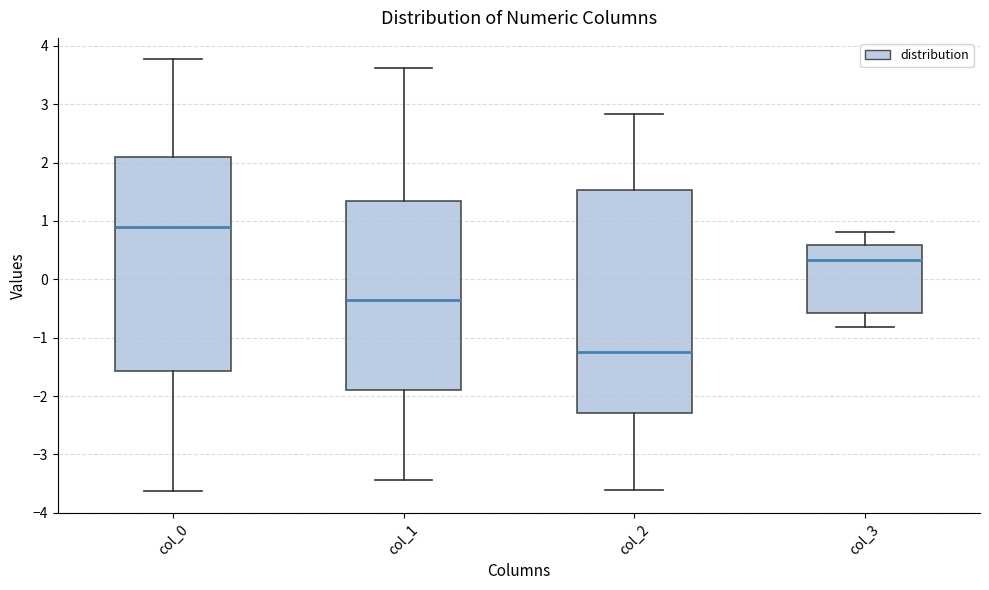

Which box has the lowest median line?

col_2